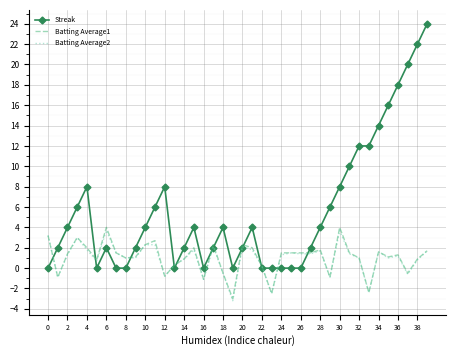

Which series has the widest spread of values?

Streak